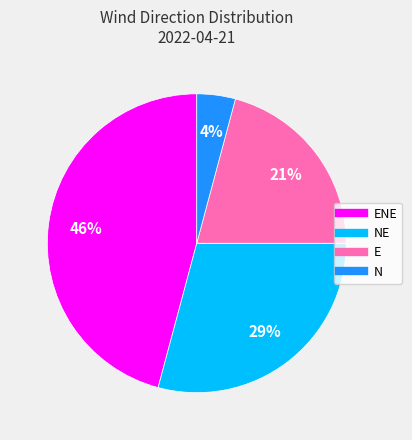

How many slices are in this pie chart?

4